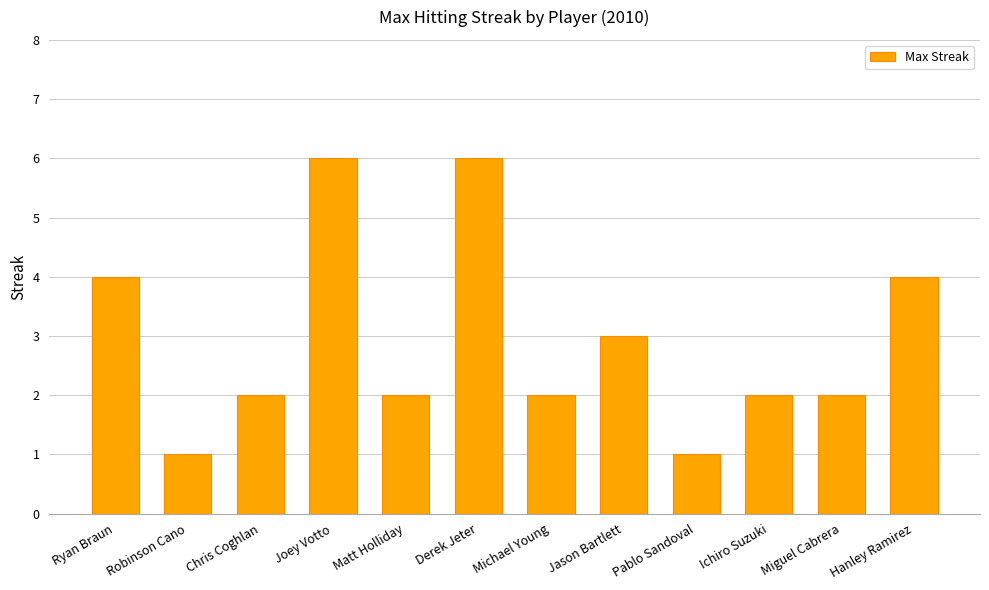

What is the minimum value shown in the chart?

1